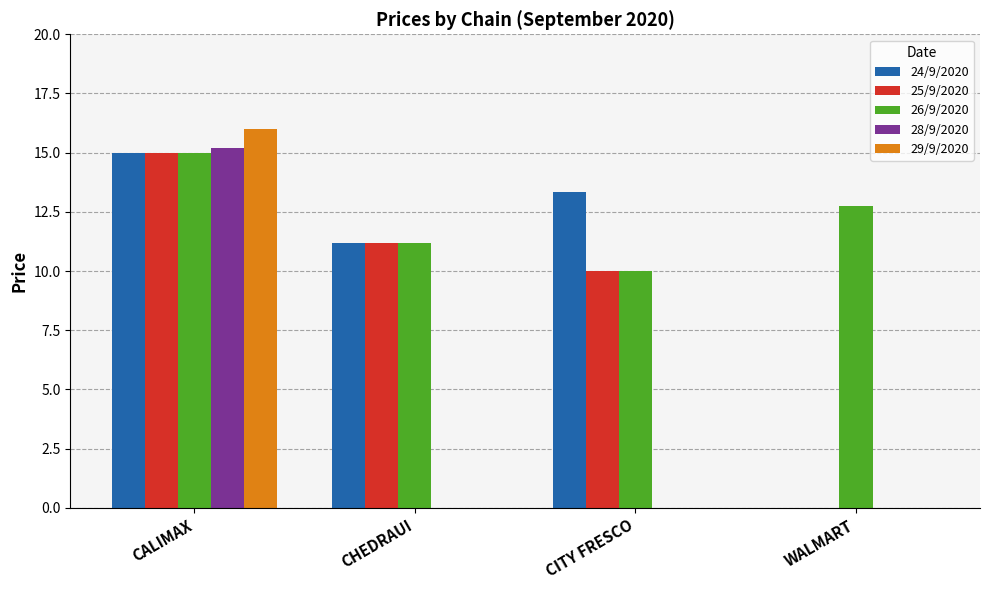

Is the value of 25/9/2020 at CALIMAX greater than the value of 29/9/2020 at CHEDRAUI?

Yes